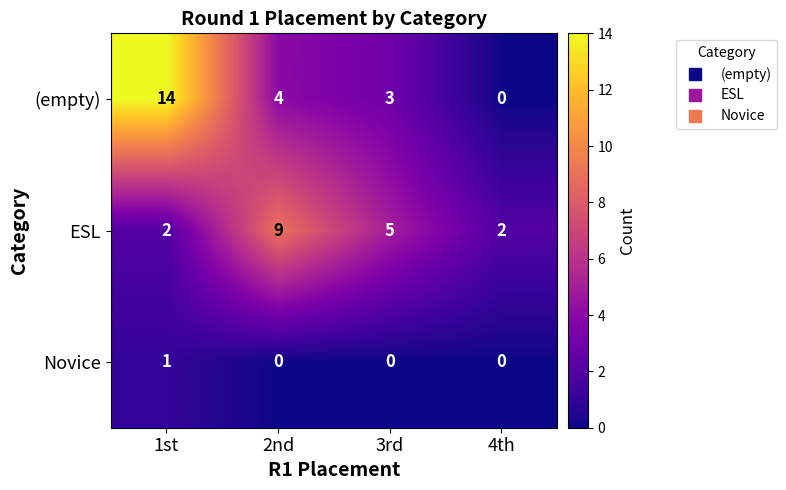

Rank the series by their average value, from lowest to highest.

Novice, ESL, (empty)